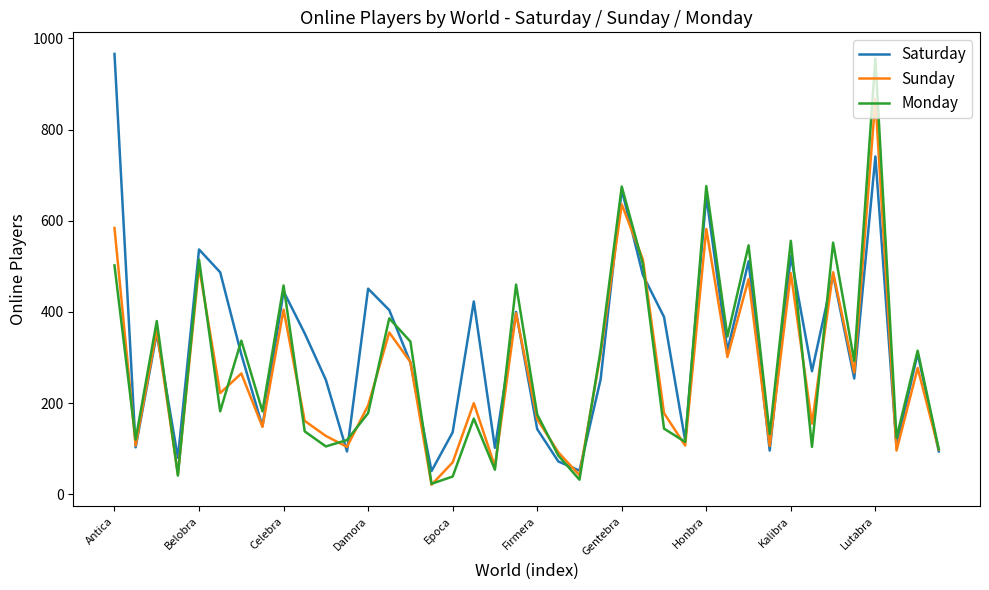

What is the maximum value for Sunday?

867